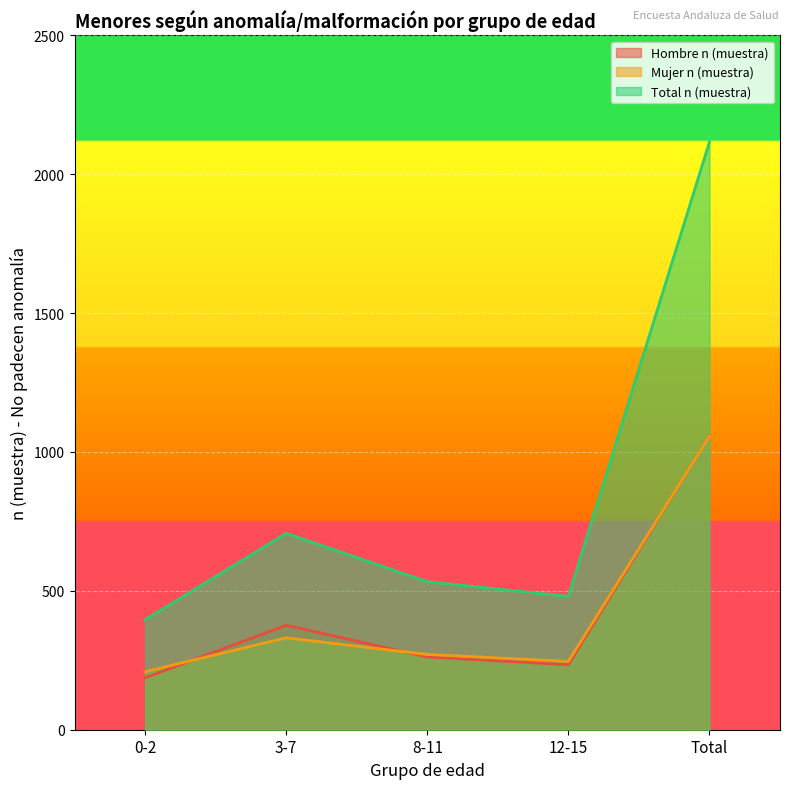

What is the average value of the Total n (muestra) series?

846